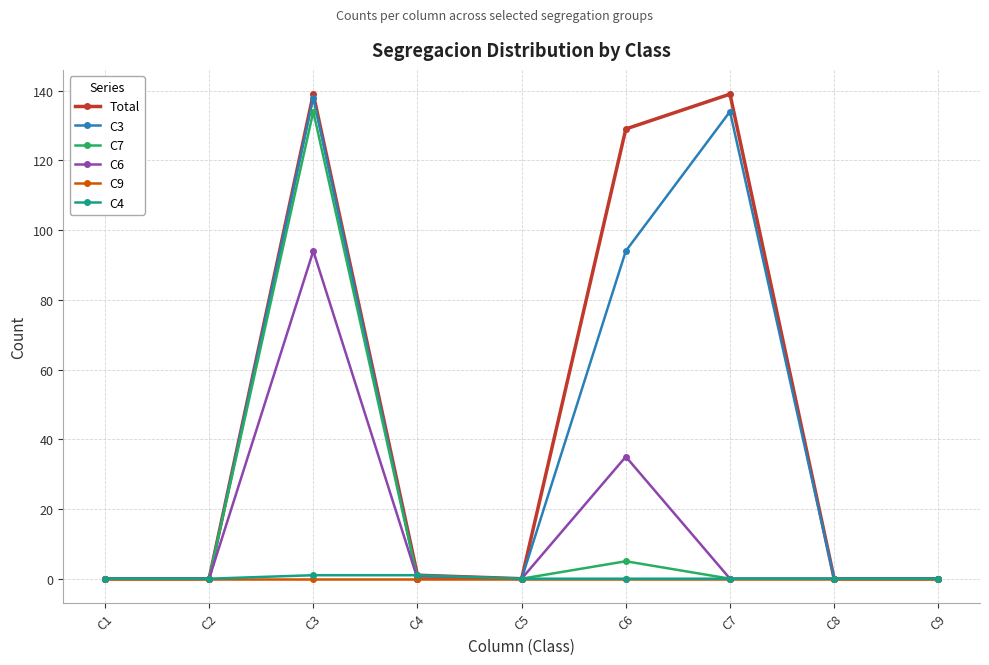

True or false: C9 has a value of 0 at C5.

True